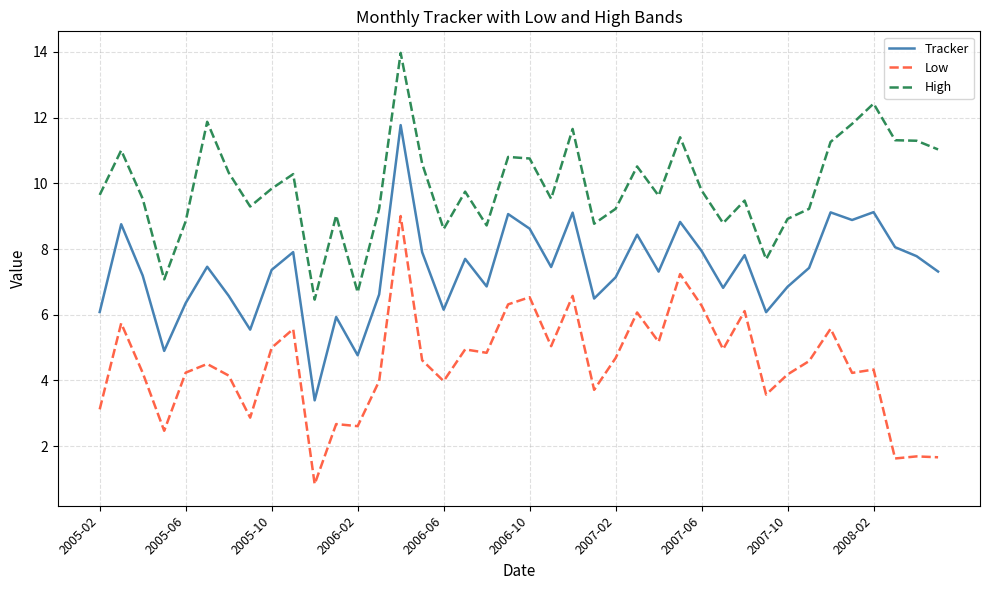

Which series has the widest spread of values?

Tracker